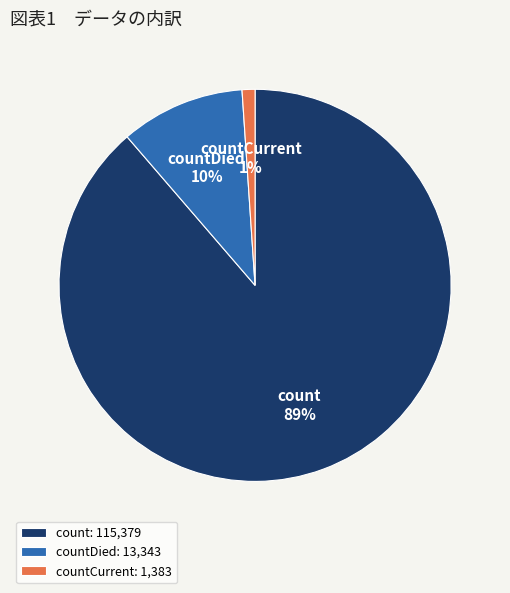

Rank the categories by value from lowest to highest.

countCurrent, countDied, count